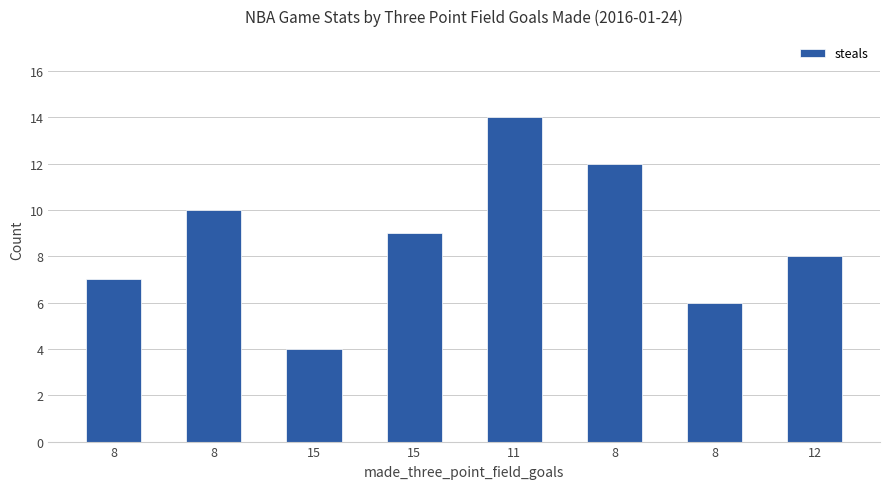

How many bars are there in total?

8